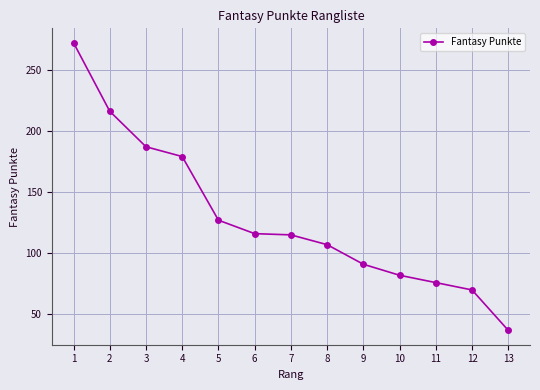

The chart shows a value of 191 at 7. True or false?

False